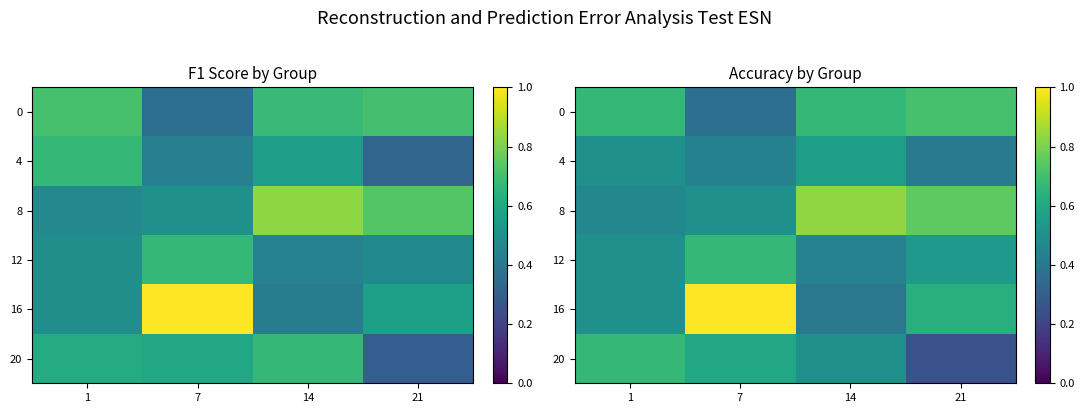

The value of 0 at 14 is 0.7. True or false?

True